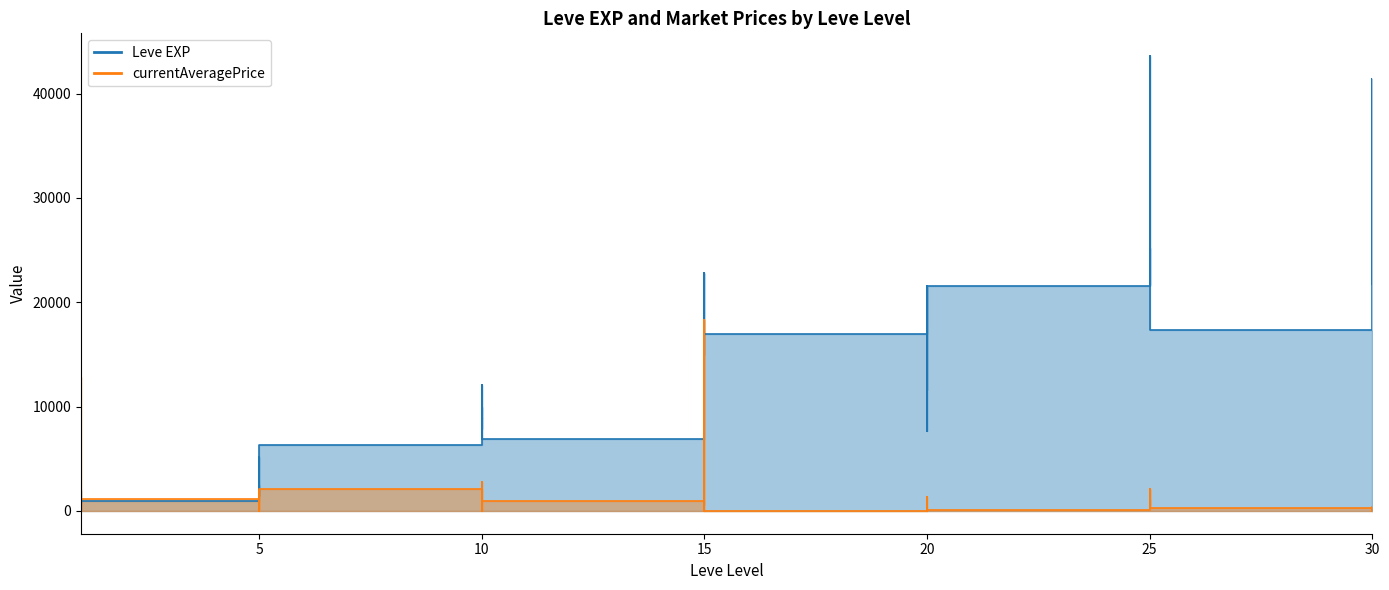

Which series has the widest spread of values?

Leve EXP